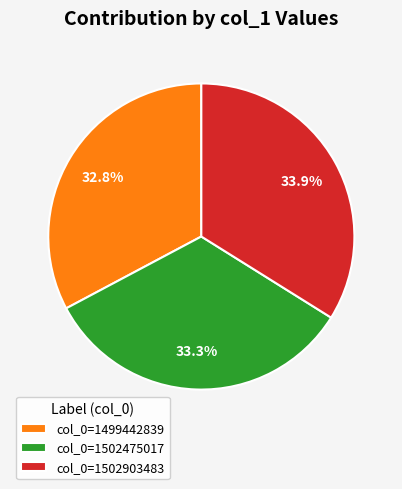

Which slice is the largest?

col_0=1502903483